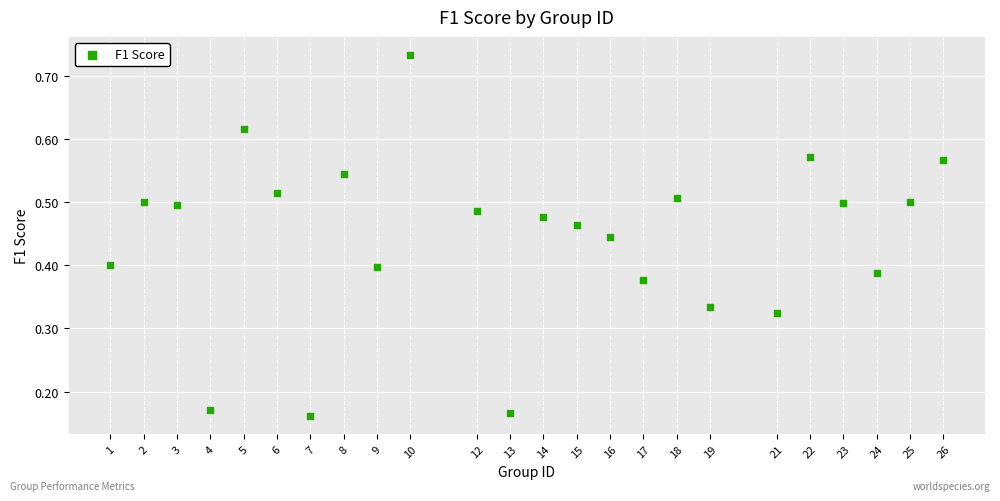

What is the range of X values (max minus min)?

25.0